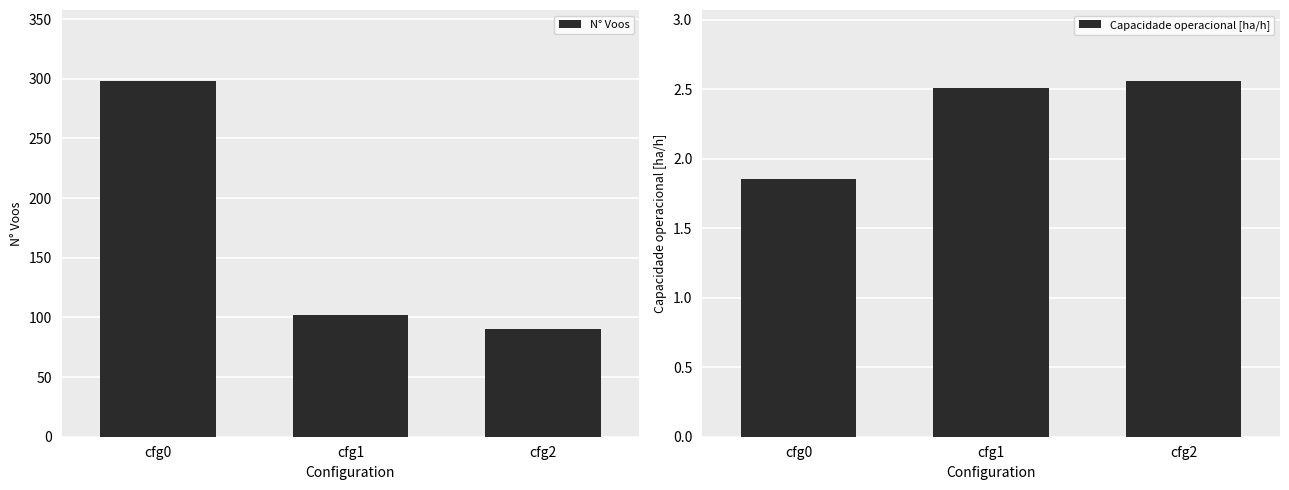

Which series has the largest total across all categories?

N° Voos